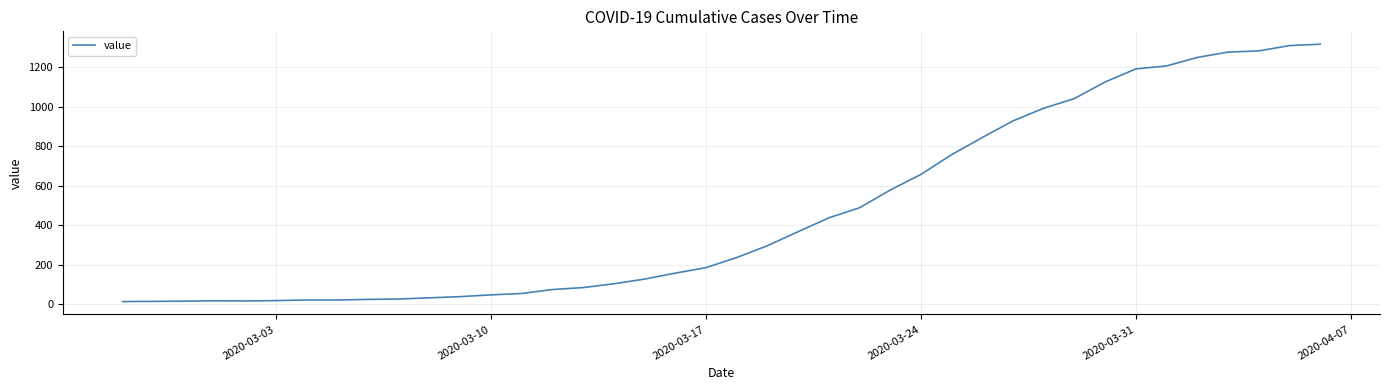

What is the difference between the maximum and minimum values?

1303